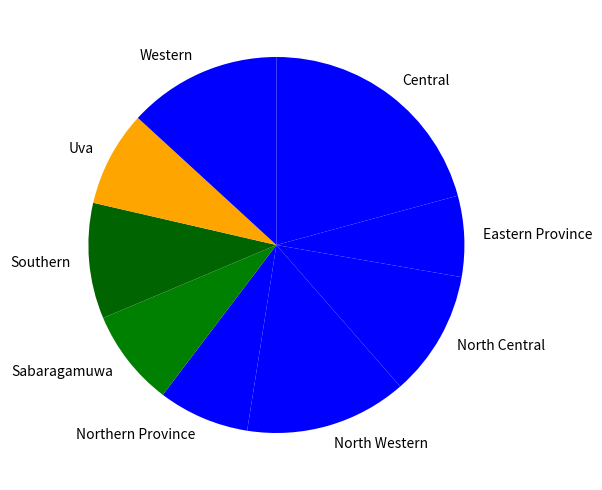

Which slice is the largest?

Central